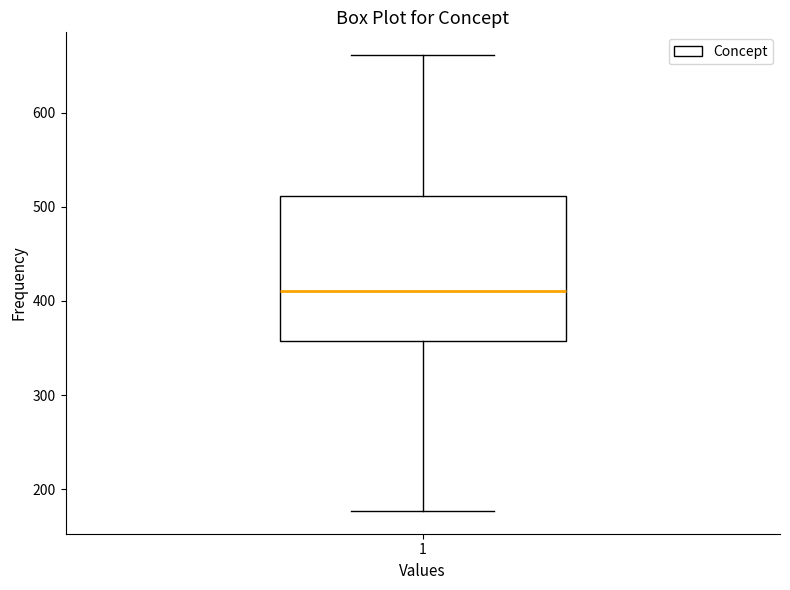

Transcribe this box plot: give where the median line is, the range the box spans, and where the two whiskers end, as read against the y-axis. The values are not printed on the chart, so give them approximately, as read against the axis.

median 410, box 360 to 510, whiskers 180 to 660